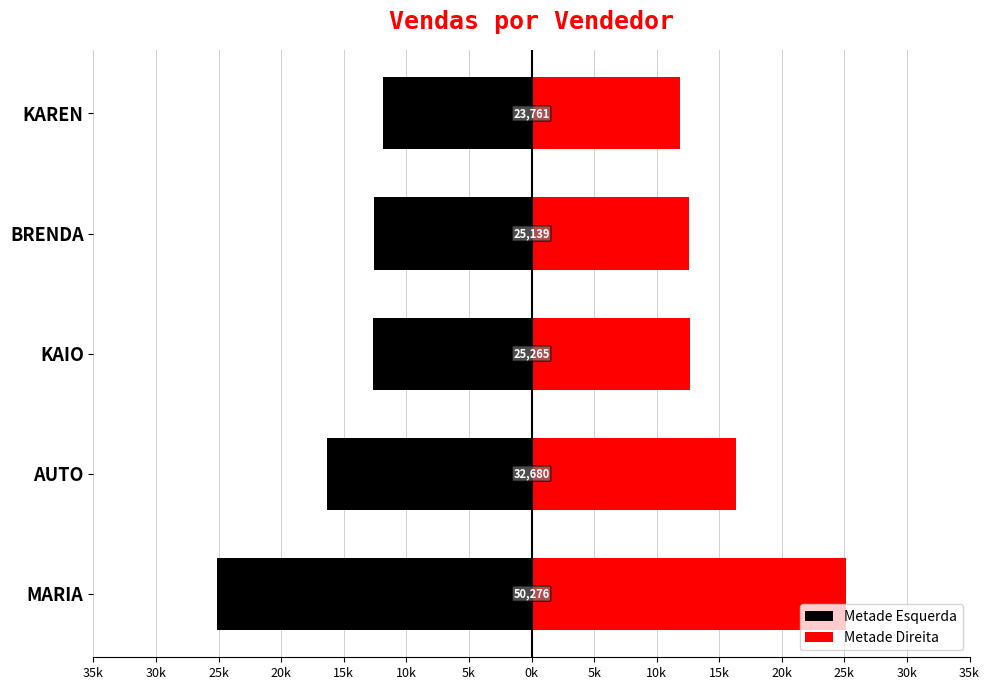

What is the maximum value for Metade Direita?

25138.2